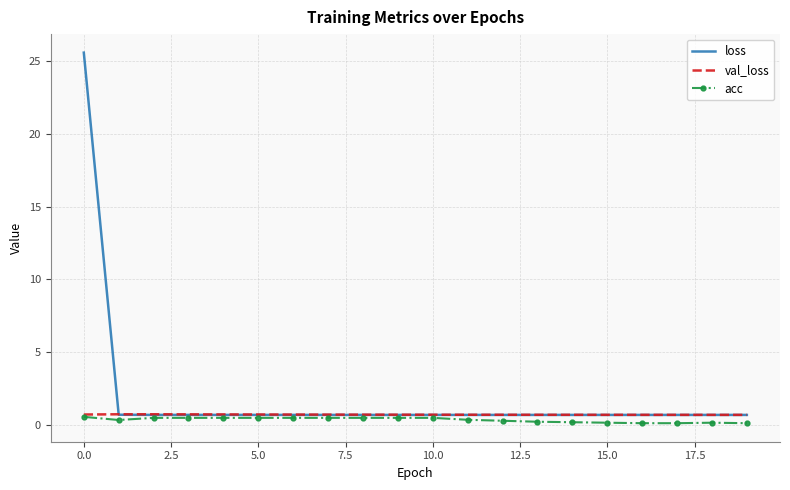

What is the difference between the second highest and minimum values in the acc series?

0.4